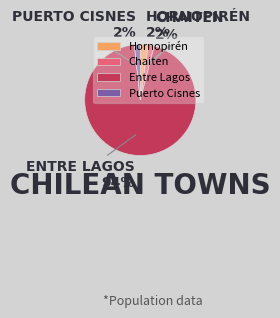

How many segments does this pie chart have?

4